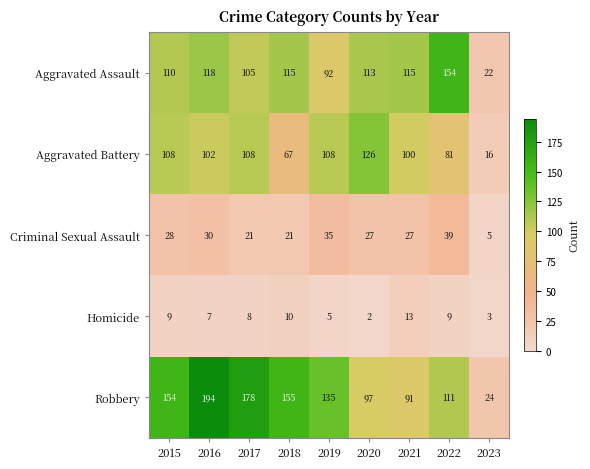

At 2017, list the series in order from smallest to largest.

Homicide, Criminal Sexual Assault, Aggravated Assault, Aggravated Battery, Robbery